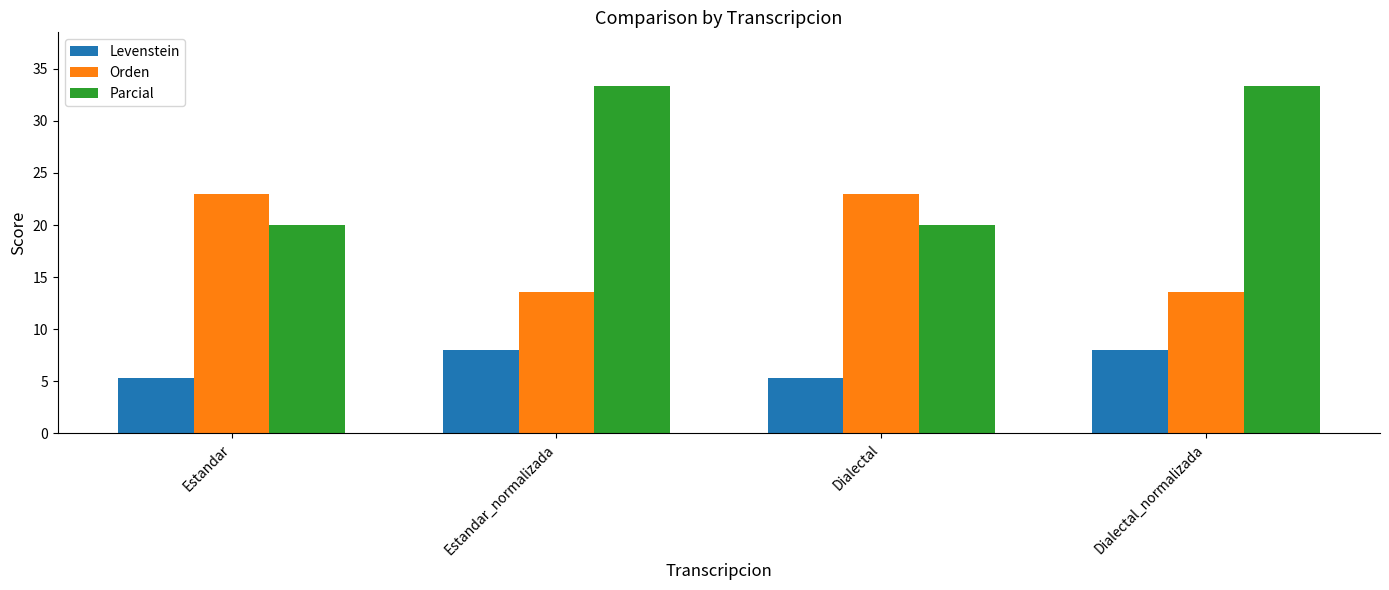

Reading left to right, extract all data points from this chart.

Levenstein: Estandar=5.4	Estandar_normalizada=8.0	Dialectal=5.4	Dialectal_normalizada=8.0
Orden: Estandar=23.0	Estandar_normalizada=13.6	Dialectal=23.0	Dialectal_normalizada=13.6
Parcial: Estandar=20.0	Estandar_normalizada=33.3	Dialectal=20.0	Dialectal_normalizada=33.3